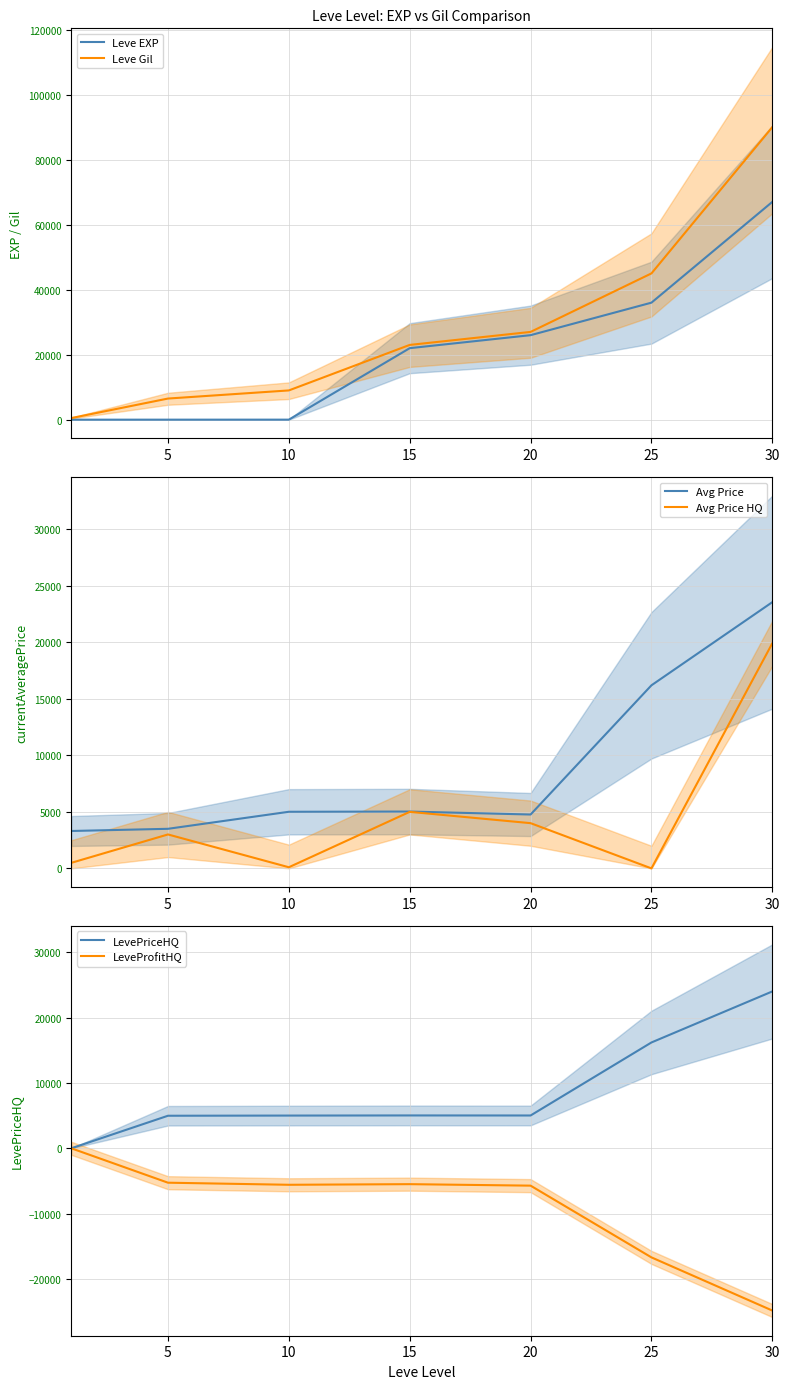

At how many categories does at least one series exceed 6289?

6